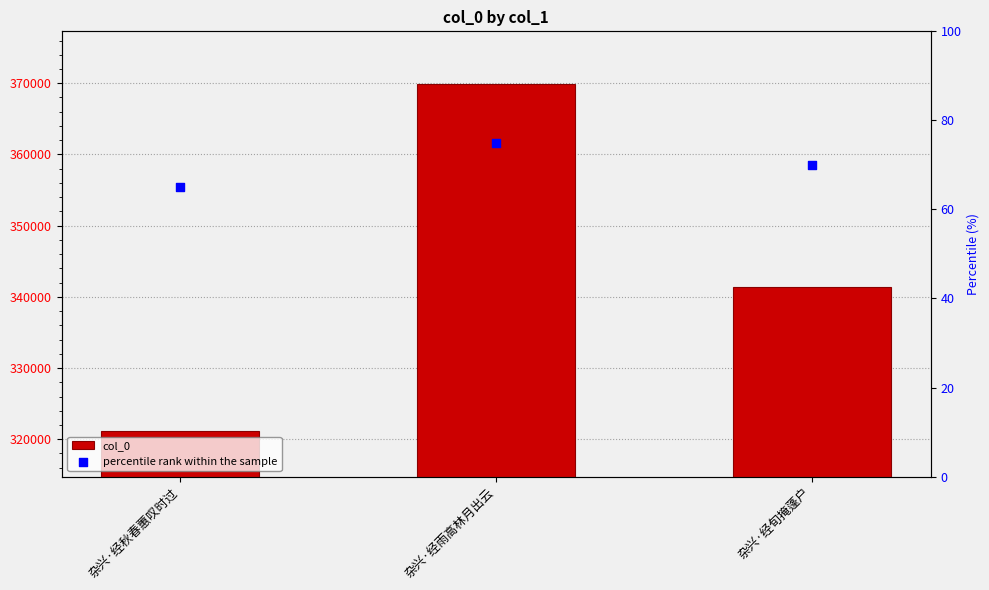

At which category is the sum across all series the highest?

杂兴·经雨高林月出云